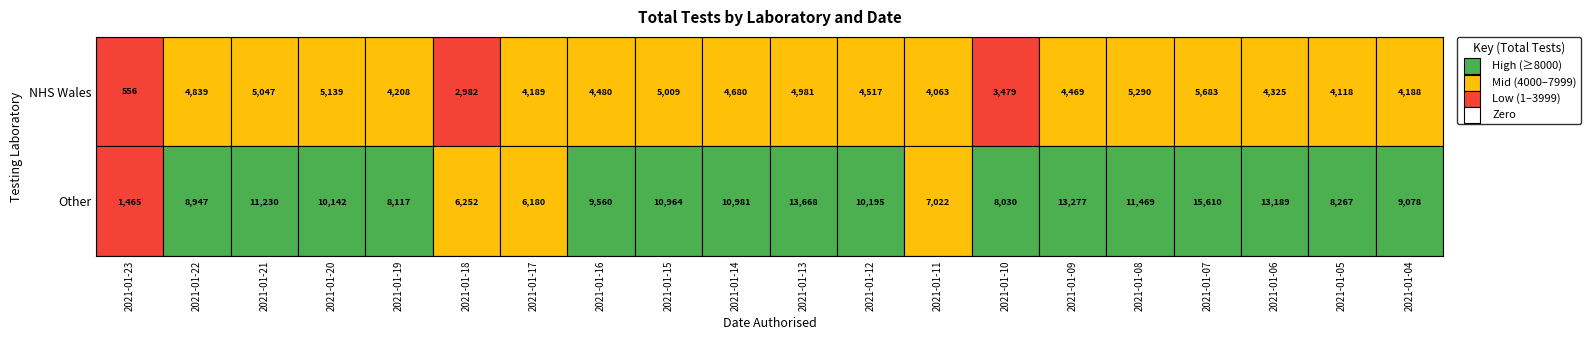

The value of NHS Wales at 2021-01-06 is 6205. True or false?

False